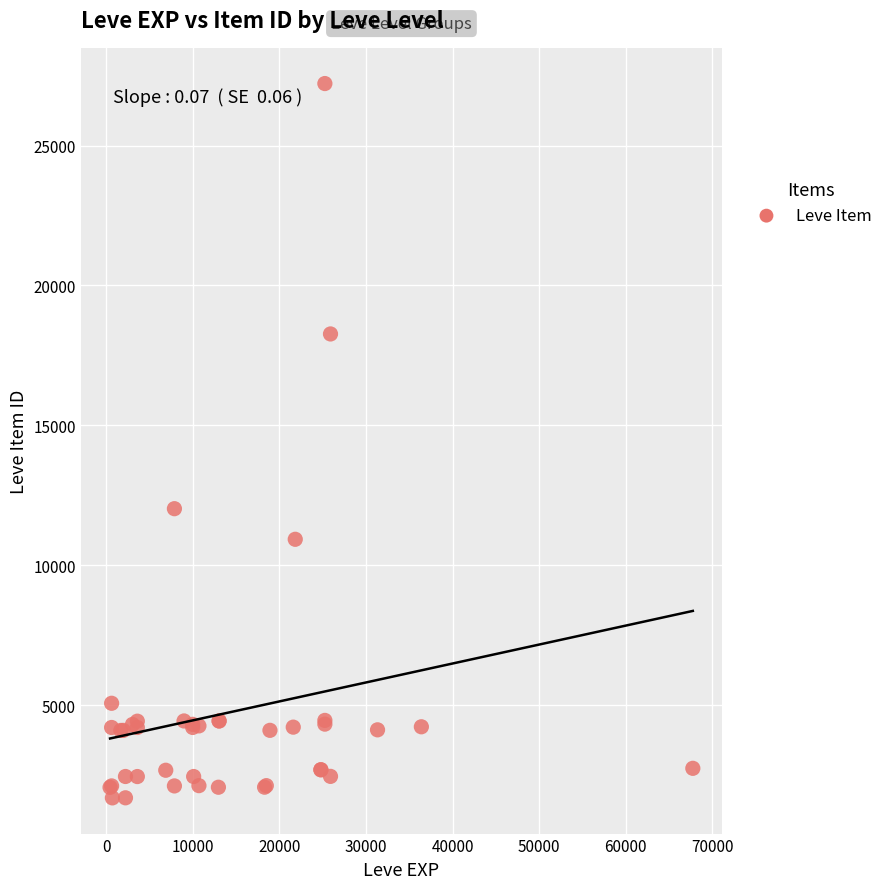

What Y value in the scatter plot is closest to 14448?

12018